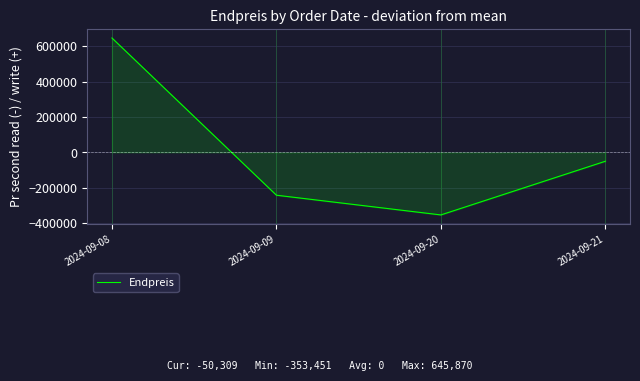

How many negative values are there?

3